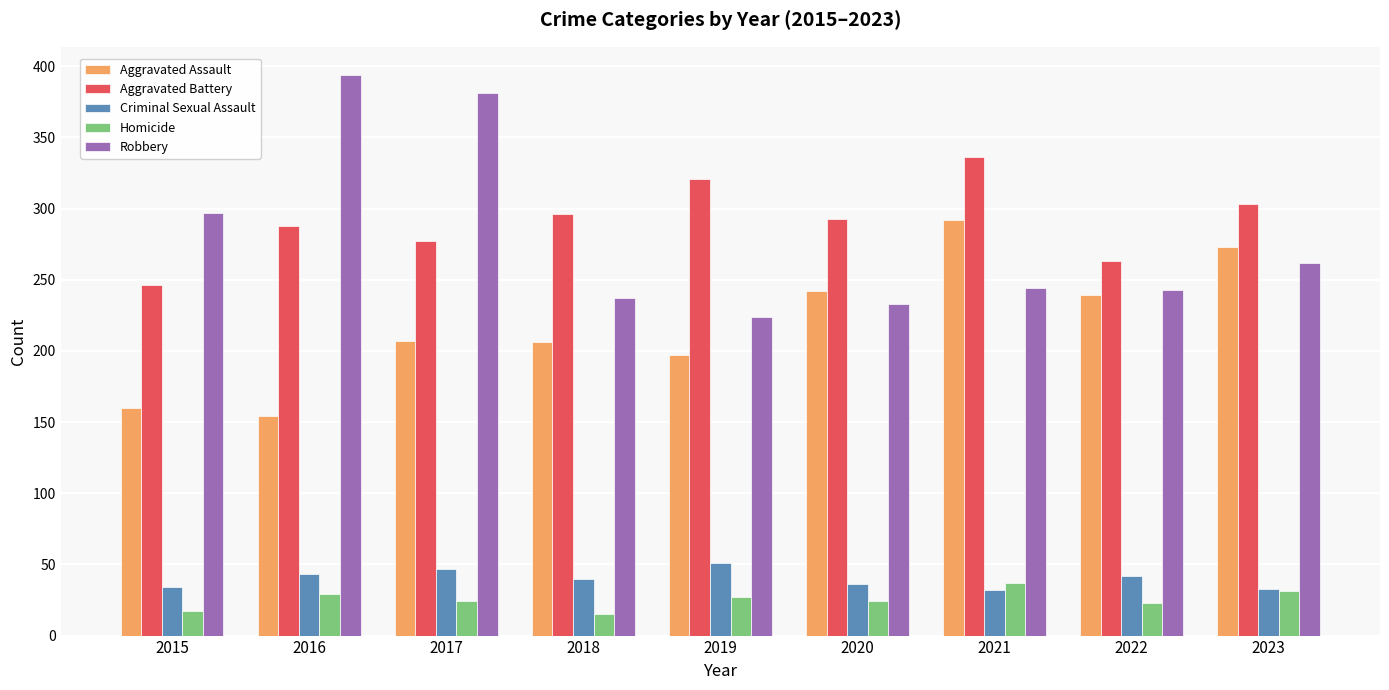

Which series has the widest spread of values?

Robbery